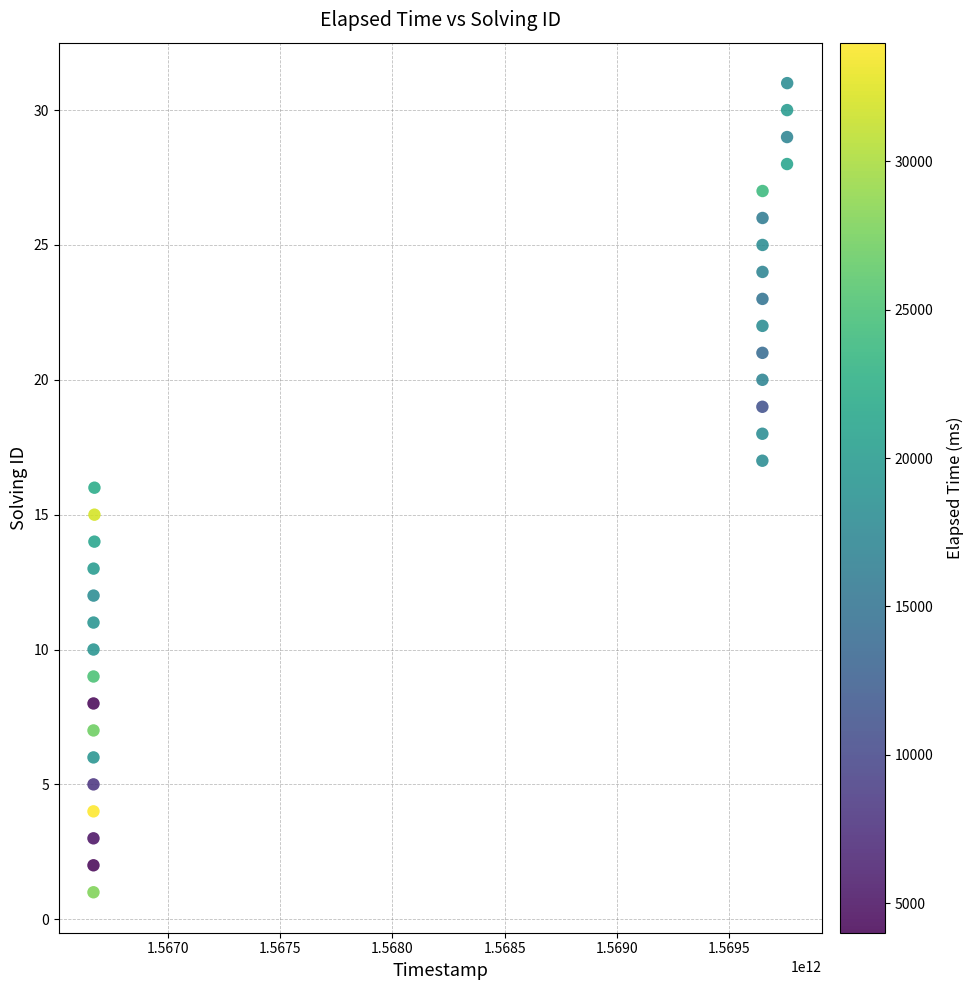

What is the range of X values (max minus min)?

3088892957